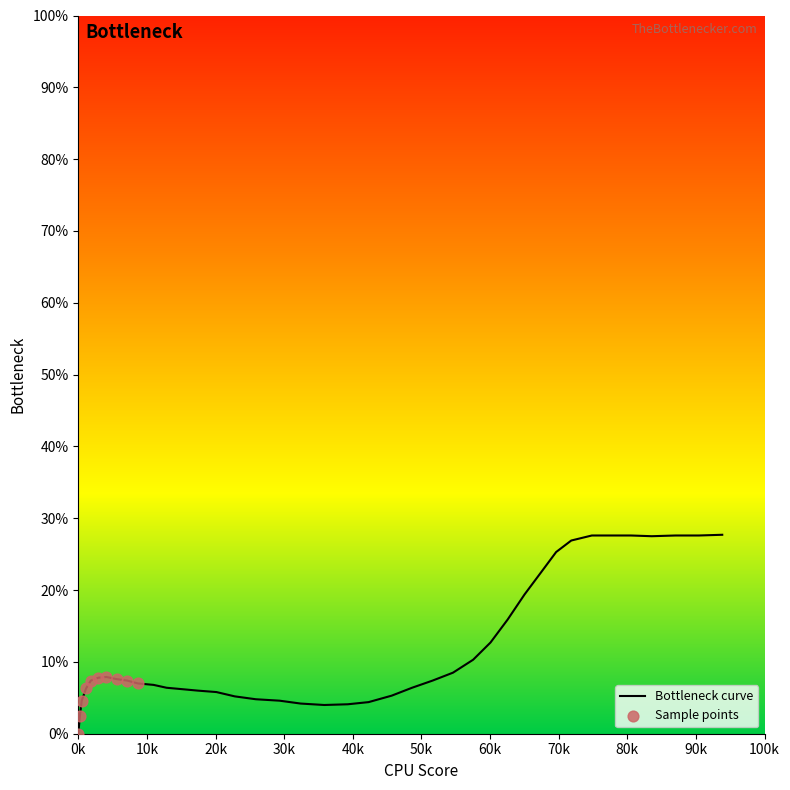

What is the difference between the maximum and minimum values?

27.7